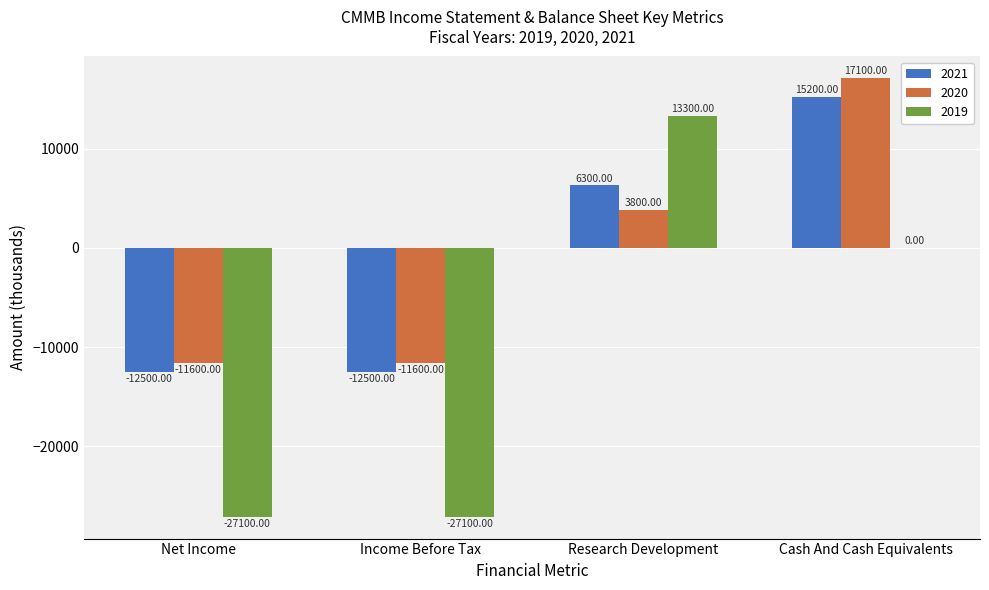

What is the difference between the 2021 values at Cash And Cash Equivalents and Income Before Tax?

27700